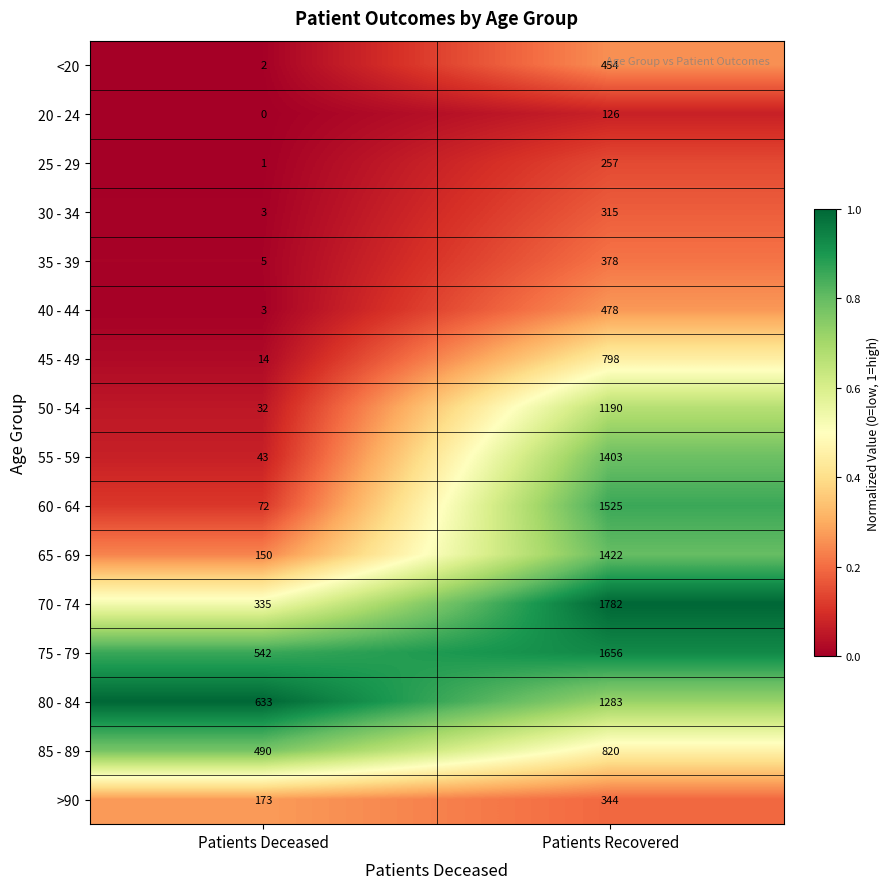

How many data points does each series have?

2